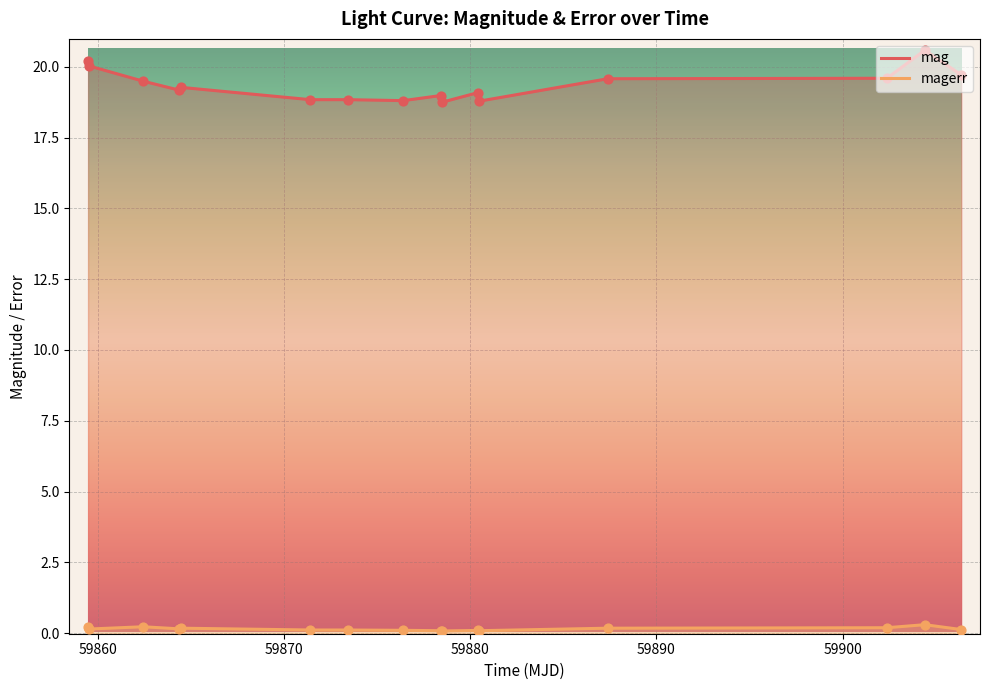

Is the value of magerr at 7 greater than the value of mag at 9?

No